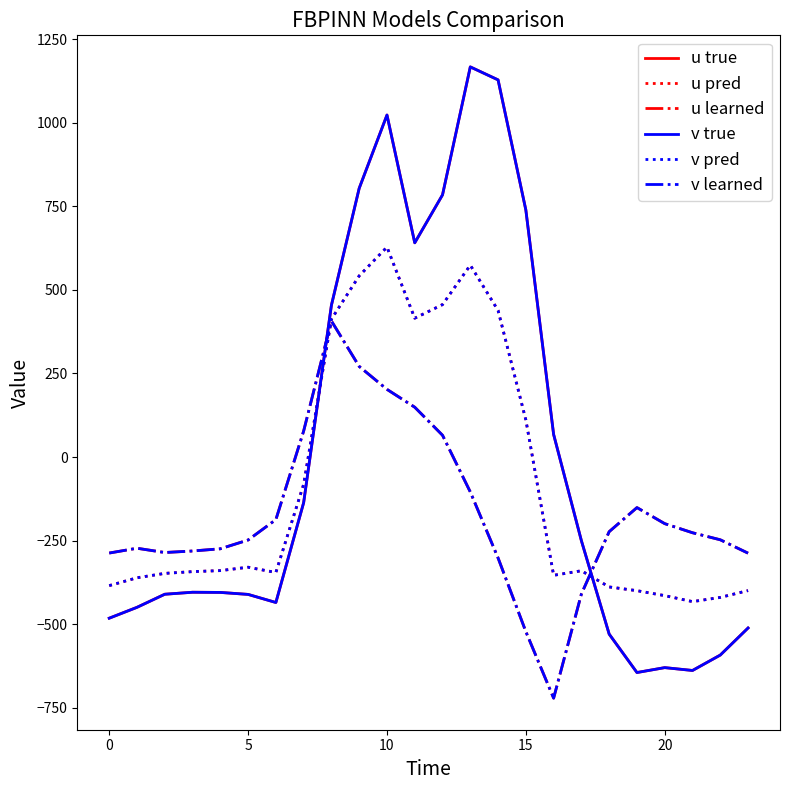

At how many categories does at least one series exceed 139?

8